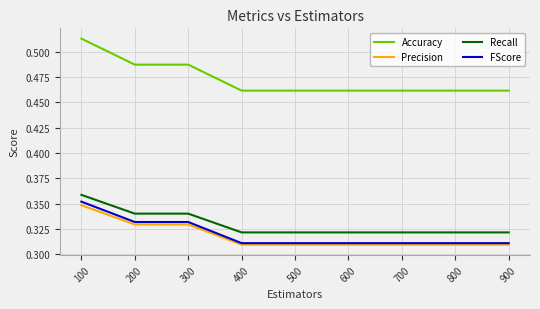

Which series has the largest total across all categories?

Accuracy